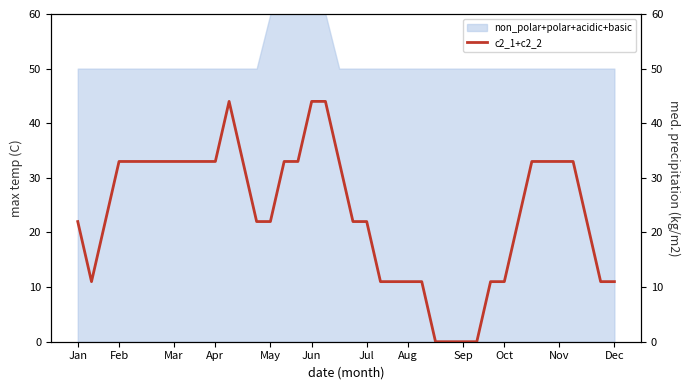

How many lines are shown in the chart?

1